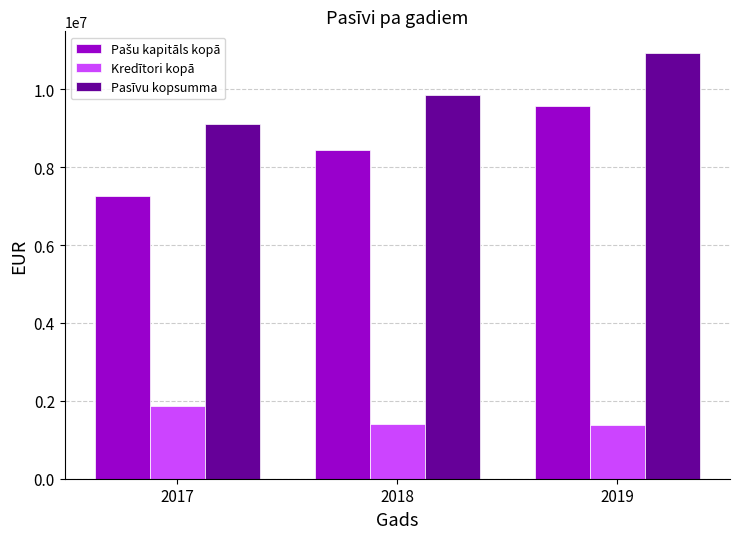

What is the smallest value displayed?

1377999